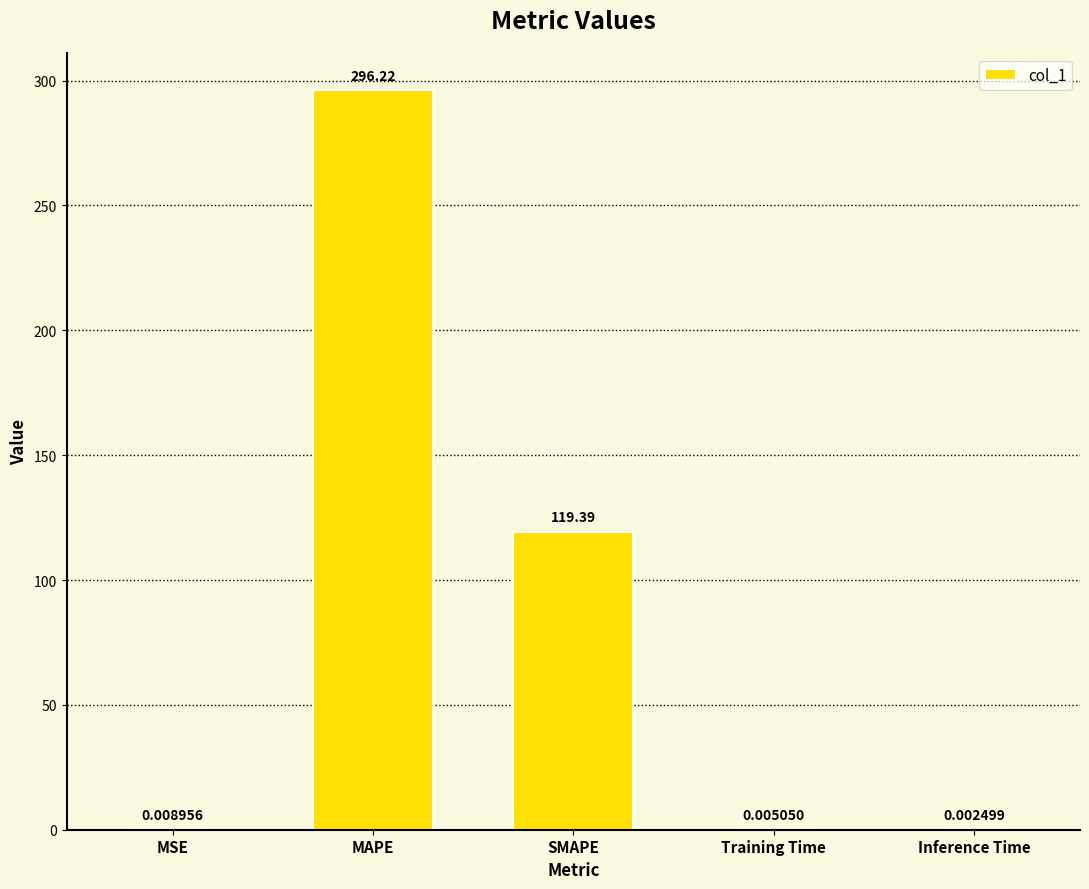

Where is the data nearest to the value 148?

SMAPE